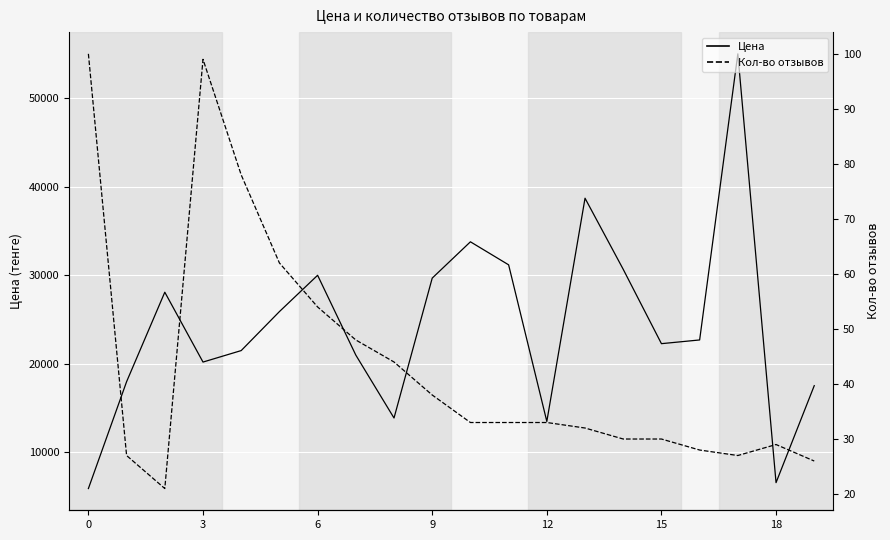

What is the minimum value for Цена?

5925